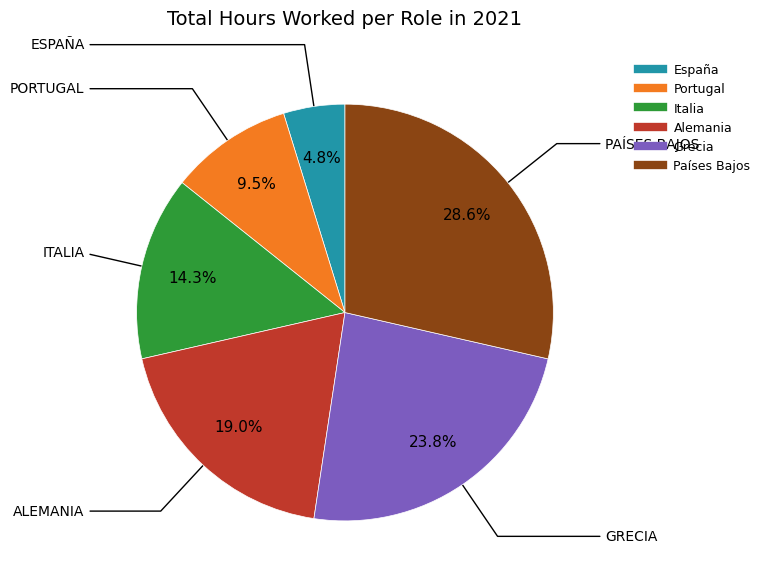

What percentage is NOT represented by Grecia?

76.2%